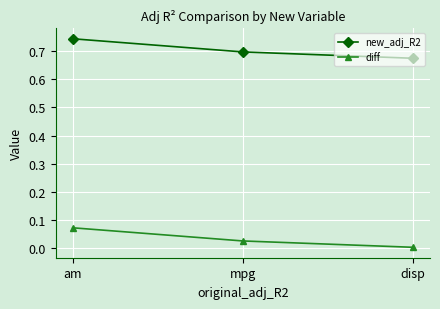

Where is diff nearest to the value 0?

disp